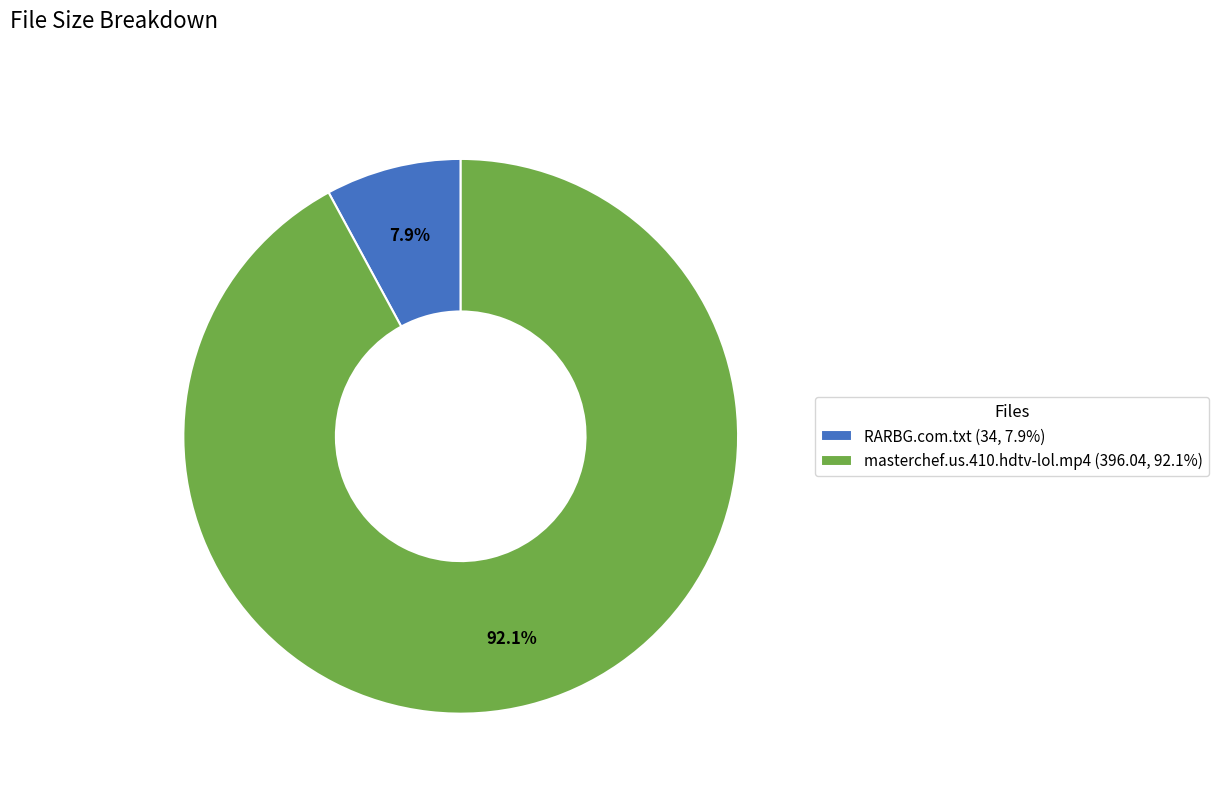

Does masterchef.us.410.hdtv-lol.mp4 account for over 50% of the chart?

Yes